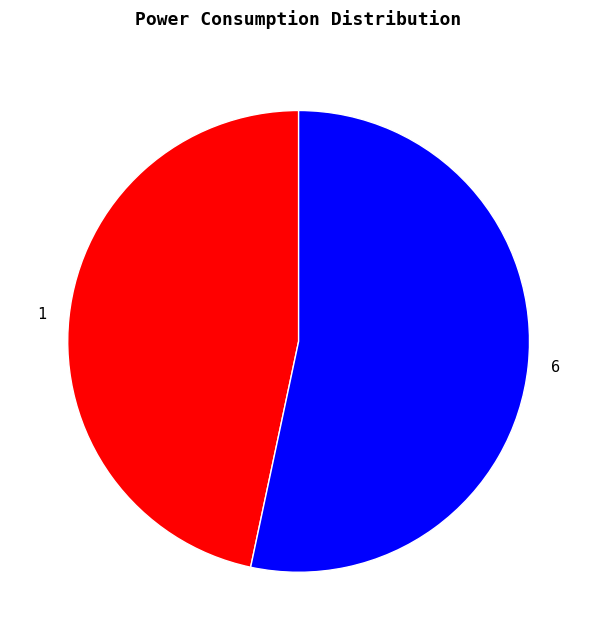

Do 1 and 6 together represent more than half of the pie?

Yes